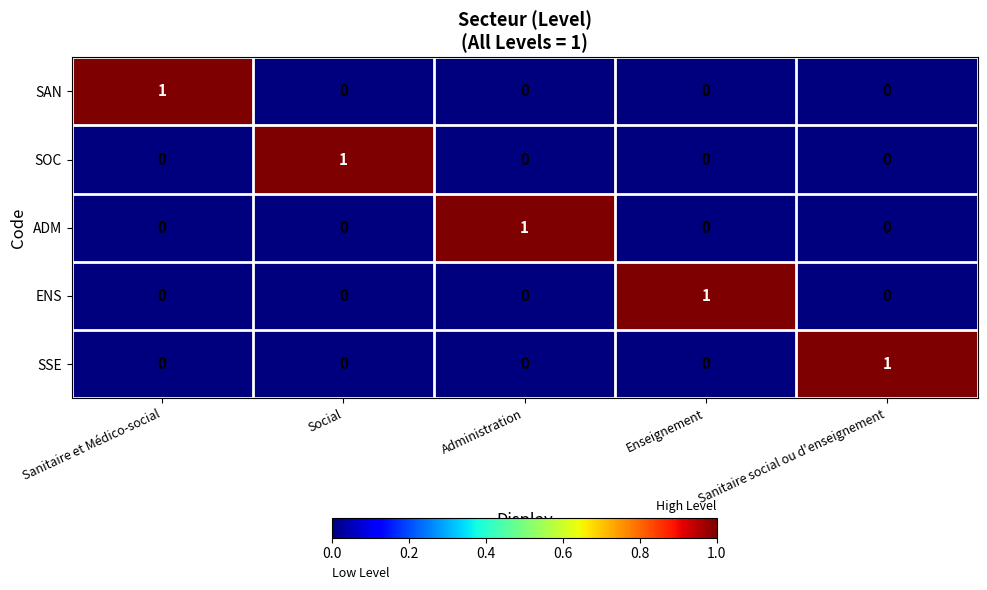

How many SSE values are between 0 and 1?

5